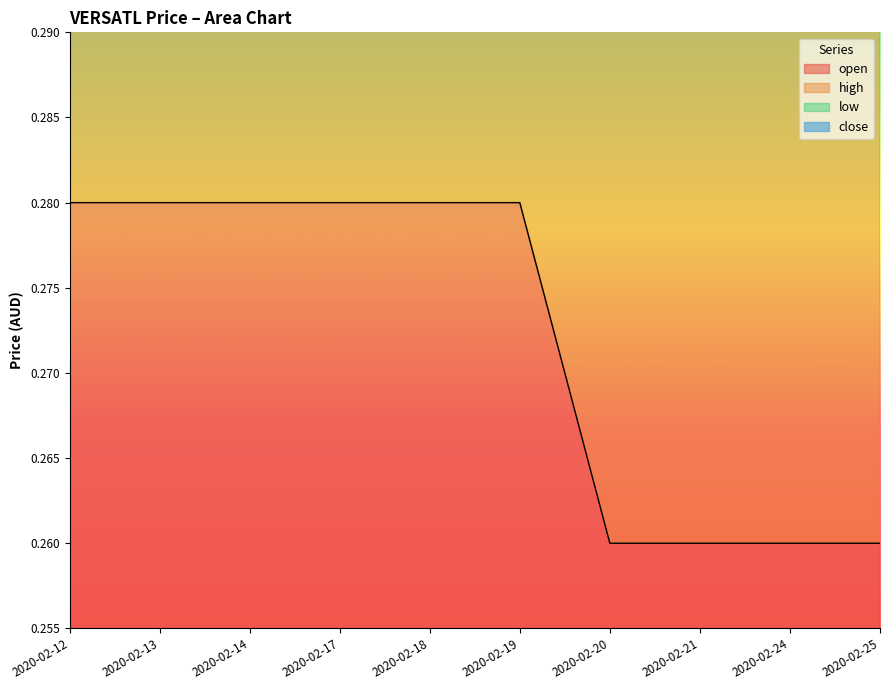

How many open values are between 0 and 1?

10